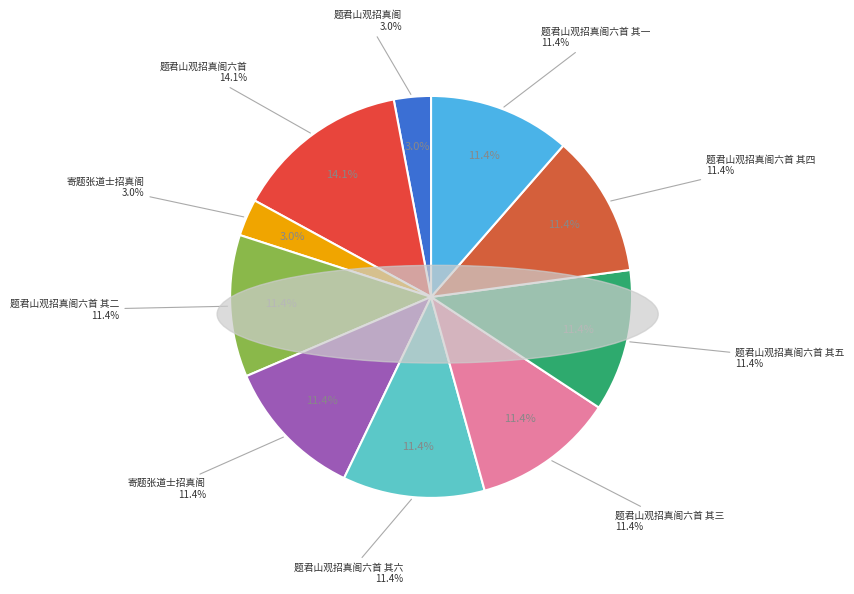

Is there a majority slice in this chart?

No